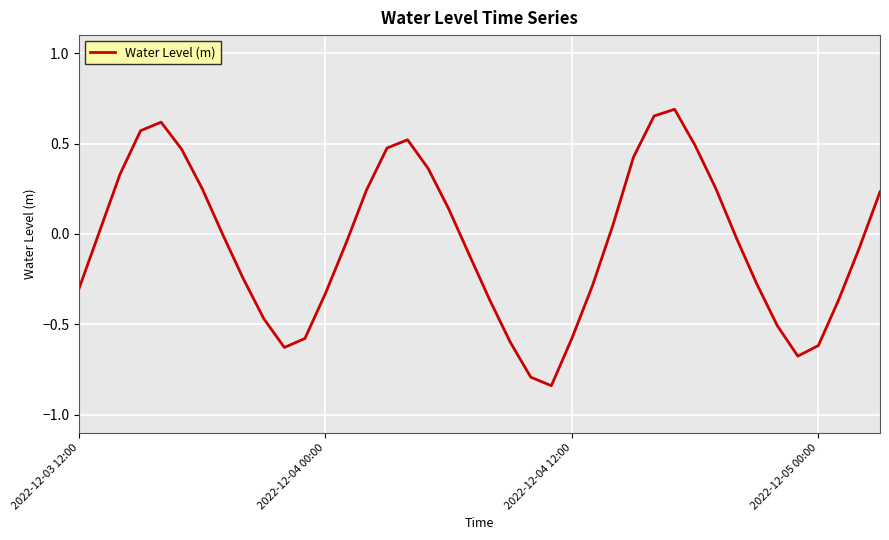

What is the difference between the maximum and minimum values?

1.5